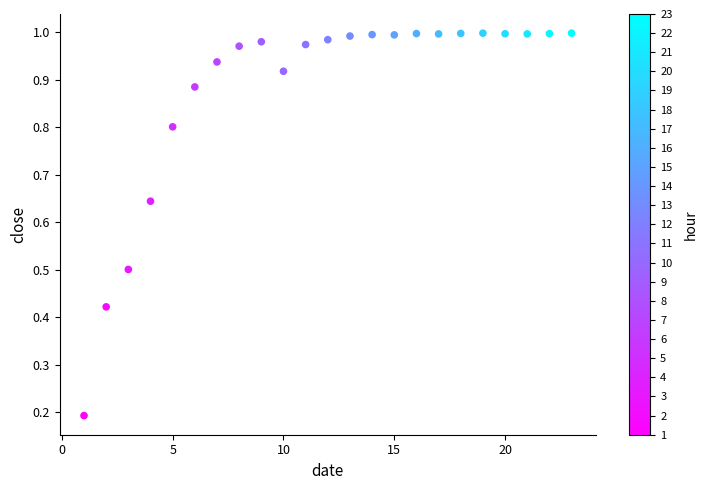

What is the range of X values (max minus min)?

22.0